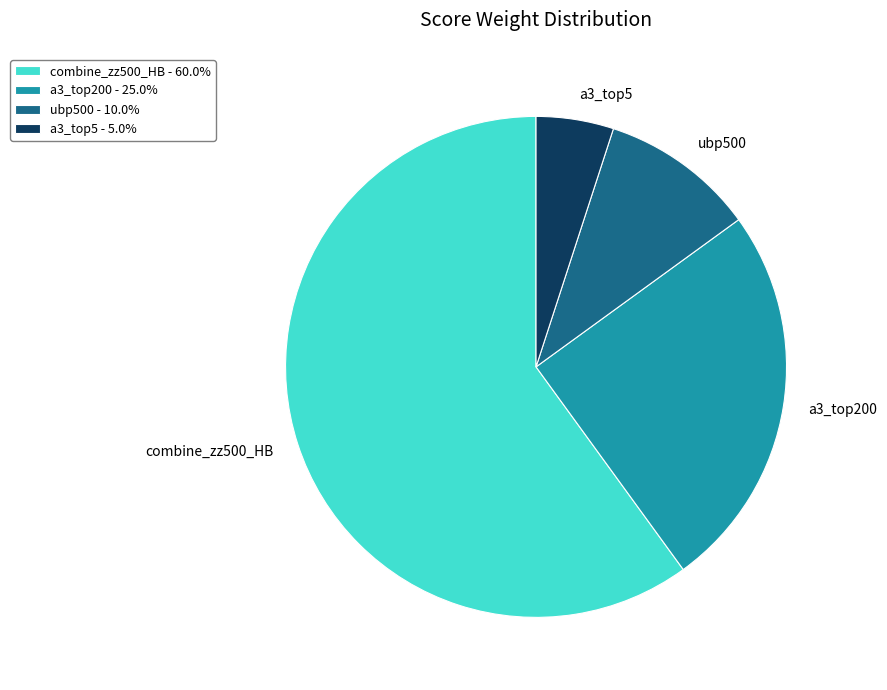

Which has a higher value, ubp500 or combine_zz500_HB?

combine_zz500_HB